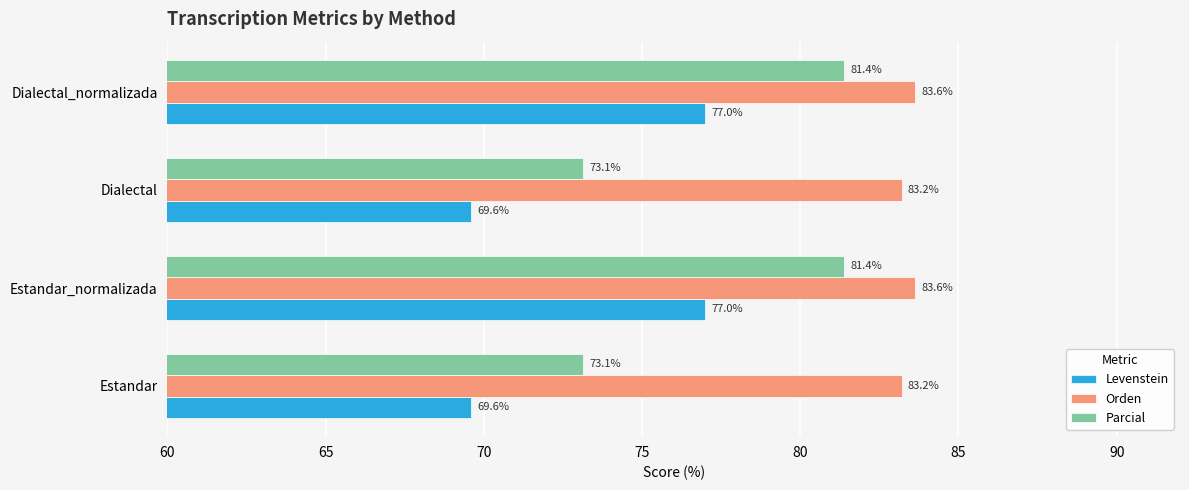

What is the difference between the maximum and minimum values in the Orden series?

0.4